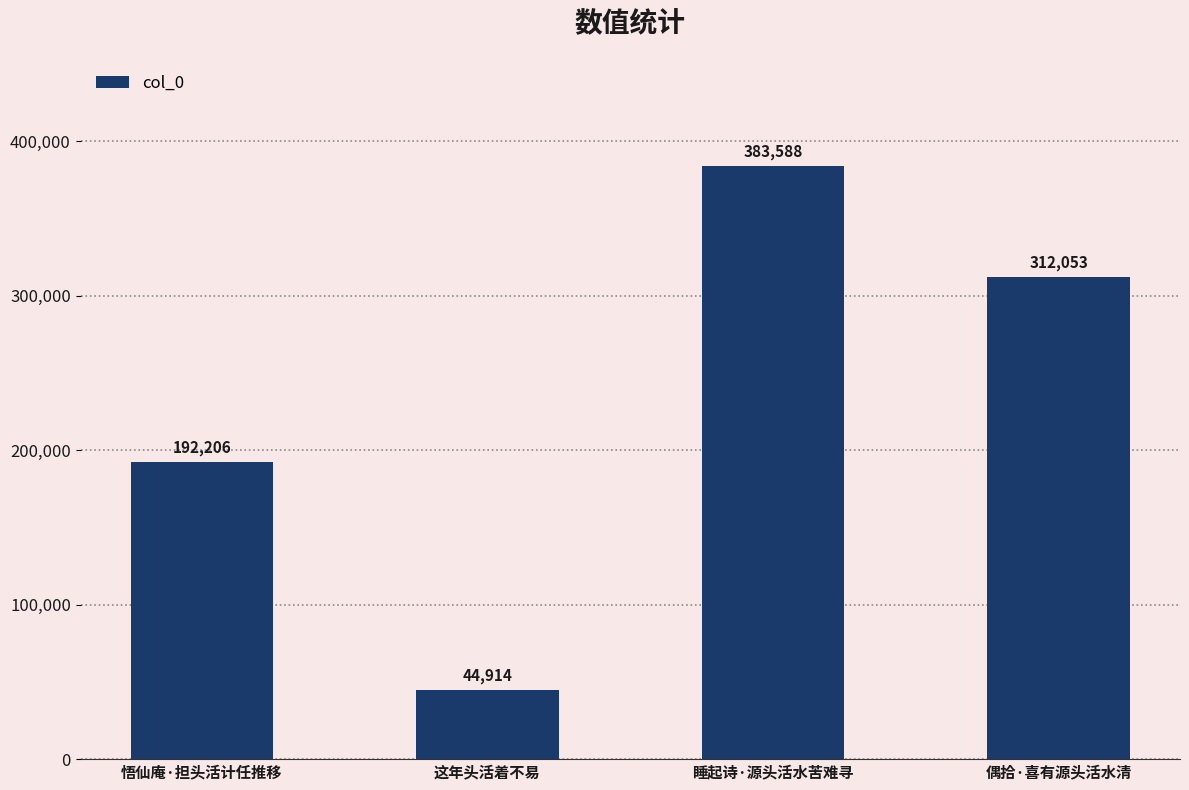

Where does the data first go above 312053?

睡起诗·源头活水苦难寻